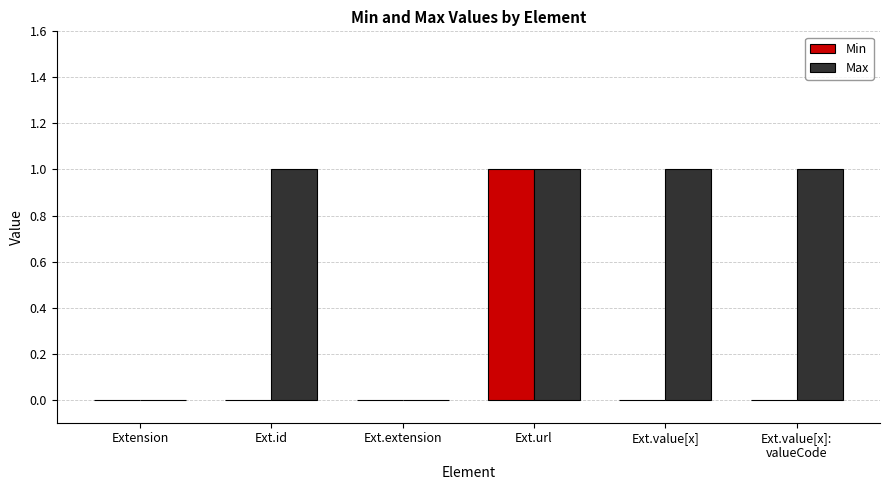

Reading left to right, transcribe all the data shown in this chart.

Min: Extension=0	Ext.id=0	Ext.extension=0	Ext.url=1	Ext.value[x]=0	Ext.value[x]:
valueCode=0
Max: Extension=0	Ext.id=1	Ext.extension=0	Ext.url=1	Ext.value[x]=1	Ext.value[x]:
valueCode=1